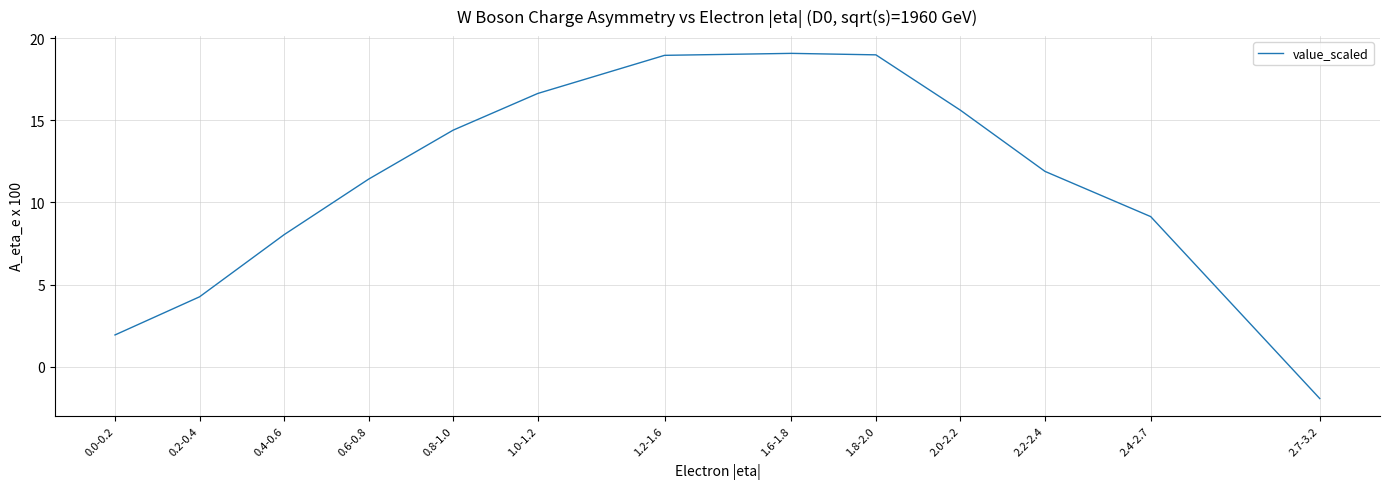

What is the difference between the maximum and second lowest values?

17.1